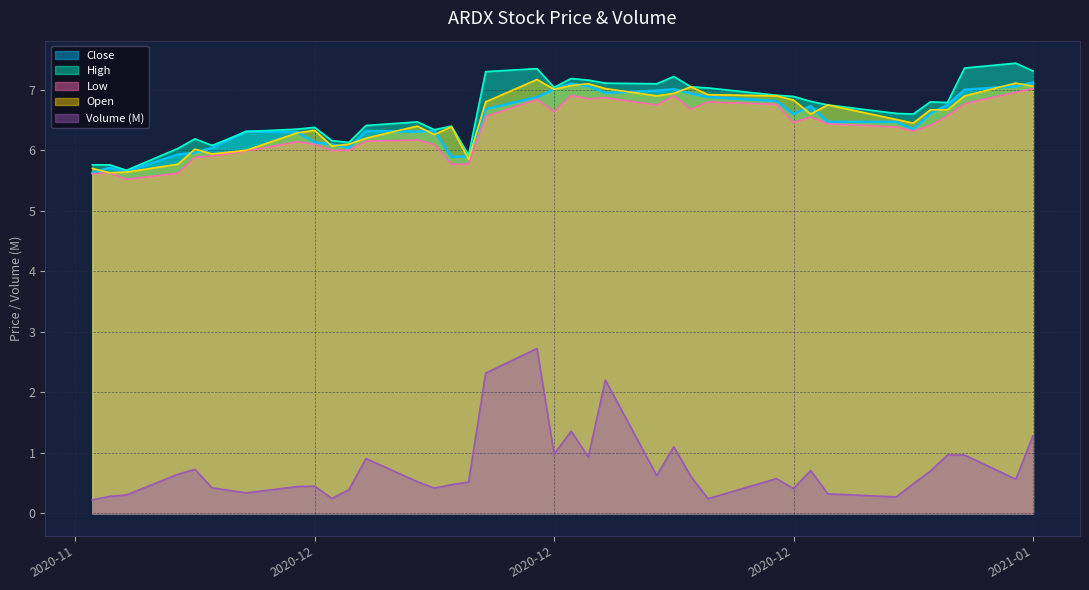

Reading right to left, extract all data points from this chart.

Close: 7.1	7.1	7.0	6.8	6.6	6.3	6.5	6.5	6.7	6.6	6.8	6.9	6.9	7.0	7.0	6.9	7.1	7.1	7.0	6.9	6.7	5.9	5.9	6.3	6.3	6.3	6.0	6.1	6.1	6.3	6.3	6.0	6.0	5.9	5.7	5.7	5.6
High: 7.3	7.4	7.4	6.8	6.8	6.6	6.6	6.8	6.8	6.9	6.9	7.0	7.1	7.2	7.1	7.1	7.2	7.2	7.0	7.3	7.3	5.9	6.4	6.3	6.5	6.4	6.1	6.2	6.4	6.3	6.3	6.1	6.2	6.0	5.7	5.8	5.8
Low: 7.0	7.0	6.8	6.6	6.4	6.3	6.4	6.4	6.6	6.5	6.8	6.8	6.7	6.9	6.8	6.9	6.8	6.9	6.6	6.8	6.6	5.8	5.8	6.1	6.2	6.2	6.0	6.0	6.1	6.1	6.0	5.9	5.9	5.6	5.5	5.6	5.6
Open: 7.1	7.1	6.9	6.7	6.7	6.4	6.5	6.8	6.6	6.8	6.9	6.9	7.1	6.9	6.9	7.0	7.1	7.1	7.0	7.2	6.8	5.8	6.4	6.3	6.4	6.2	6.1	6.1	6.3	6.3	6.0	5.9	6.0	5.8	5.6	5.6	5.7
Volume: 1.3	0.6	1.0	1.0	0.7	0.5	0.3	0.3	0.7	0.4	0.6	0.2	0.6	1.1	0.6	2.2	0.9	1.4	1.0	2.7	2.3	0.5	0.5	0.4	0.5	0.9	0.4	0.2	0.4	0.4	0.3	0.4	0.7	0.6	0.3	0.3	0.2